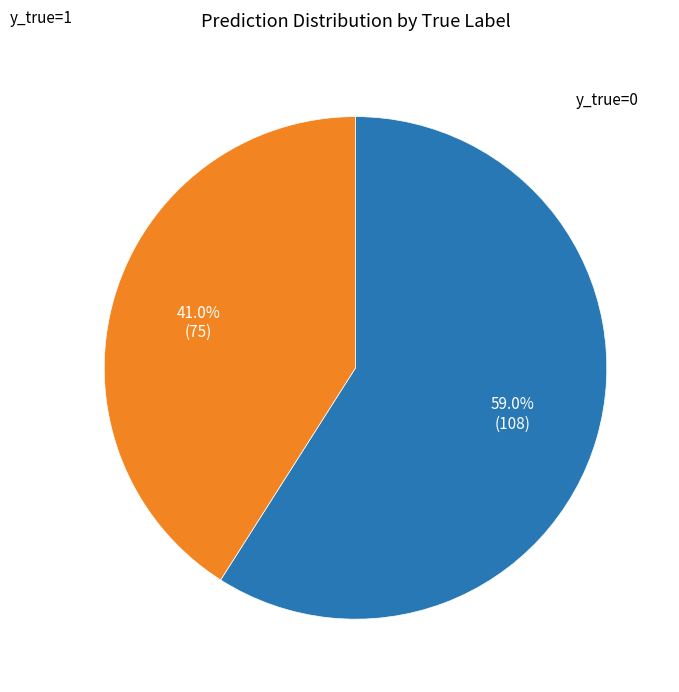

Rank the categories by value from highest to lowest.

y_true=1, y_true=0